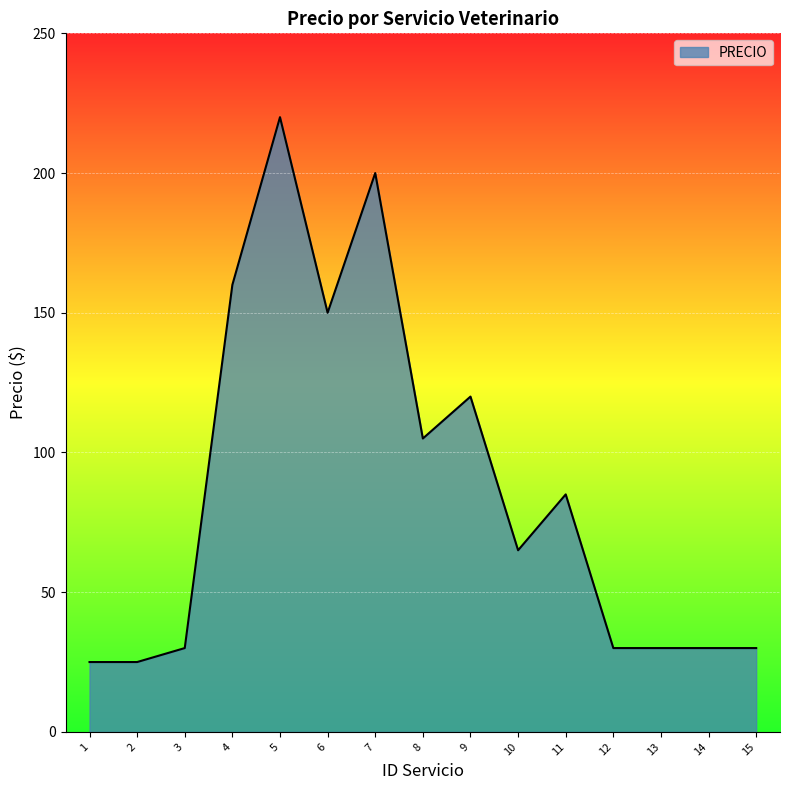

Does the chart have visible grid lines?

Yes